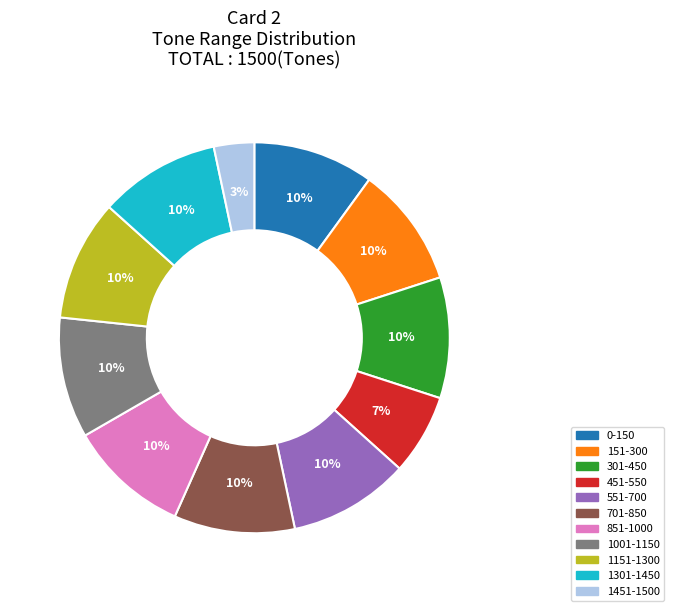

True or false: 1151-1300 accounts for 10% of the total.

True